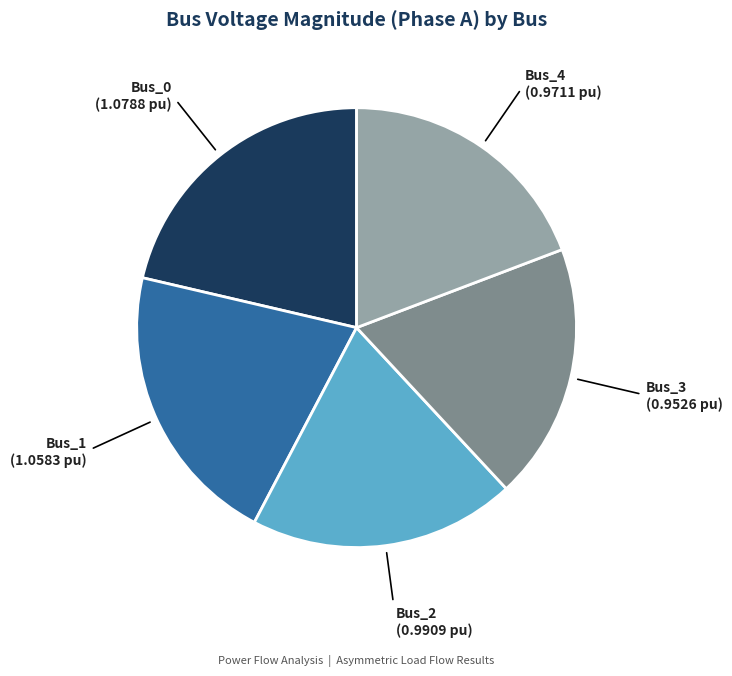

Is there a majority slice in this chart?

No